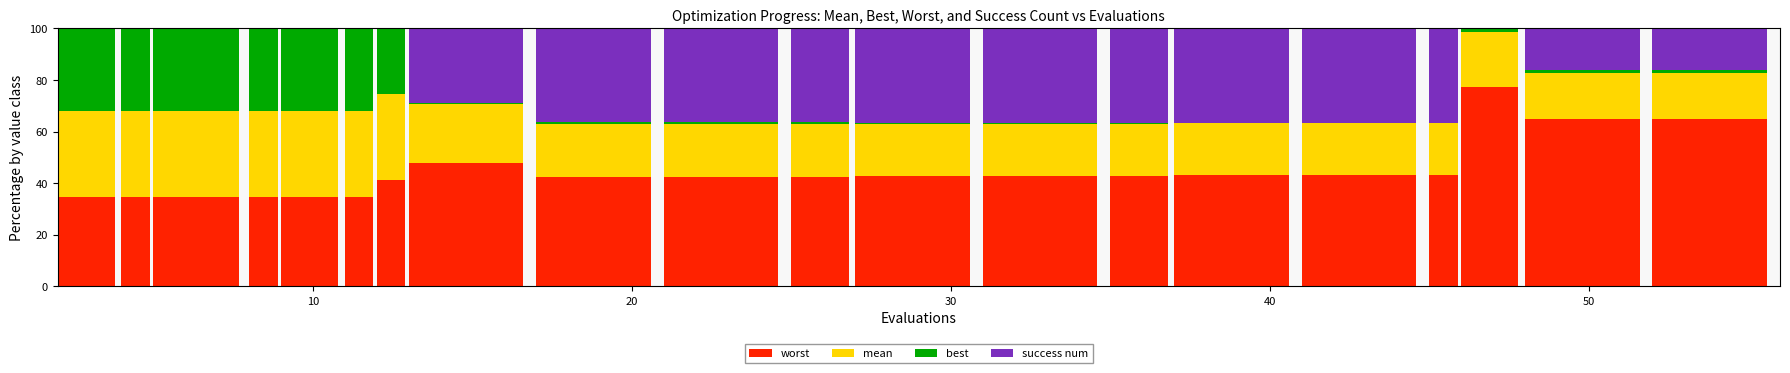

Count the number of data series in this chart.

4